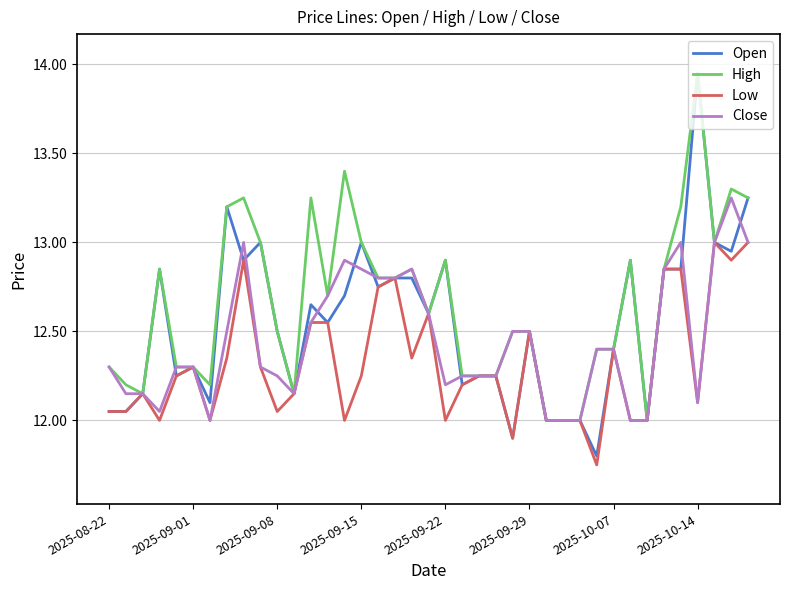

Which series has the widest spread of values?

Open